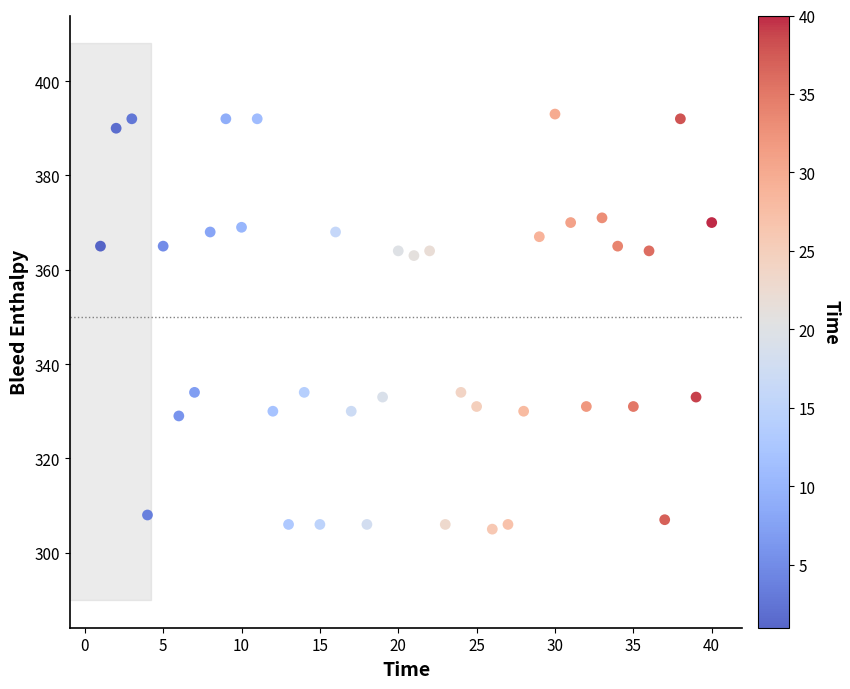

What is the range of X values (max minus min)?

39